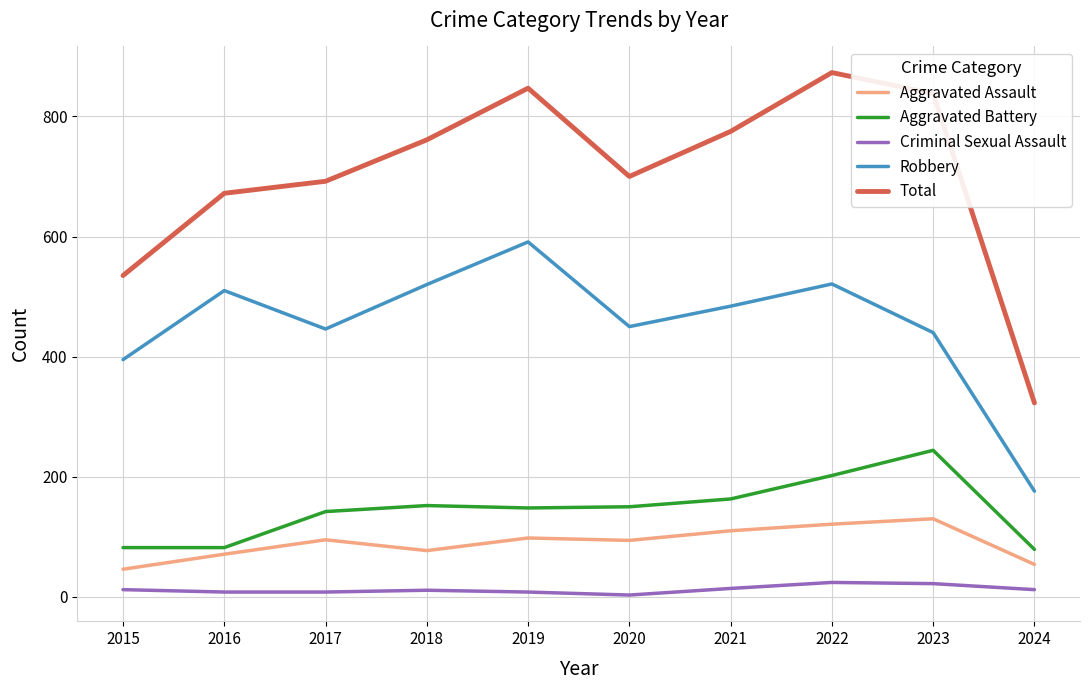

Is it true that Aggravated Battery equals 228 at 2019?

False